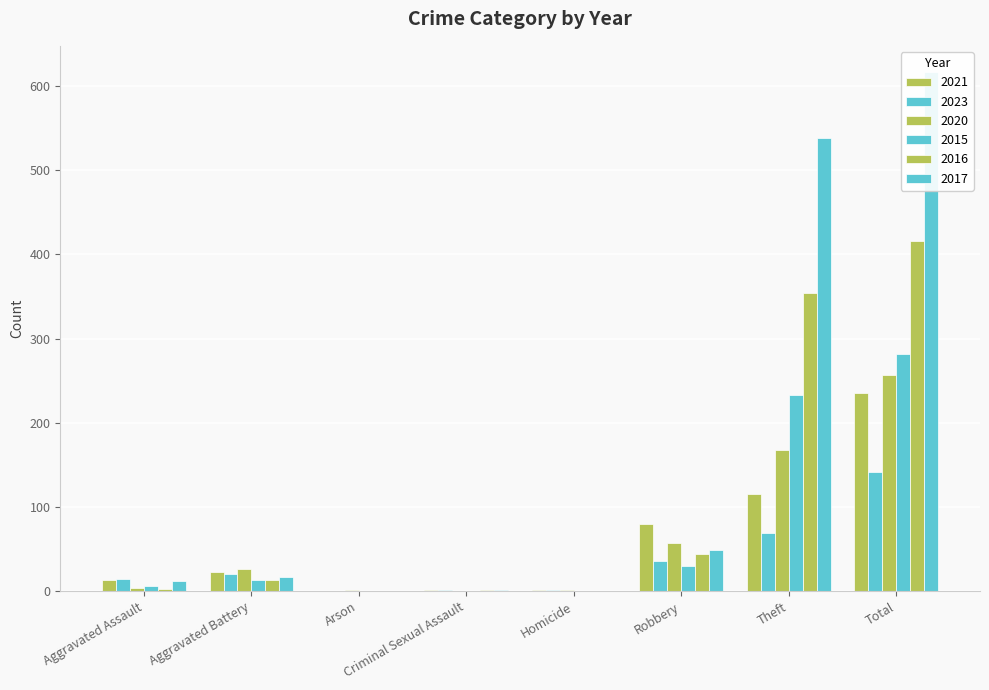

Which has a higher value, Robbery or Theft?

Theft